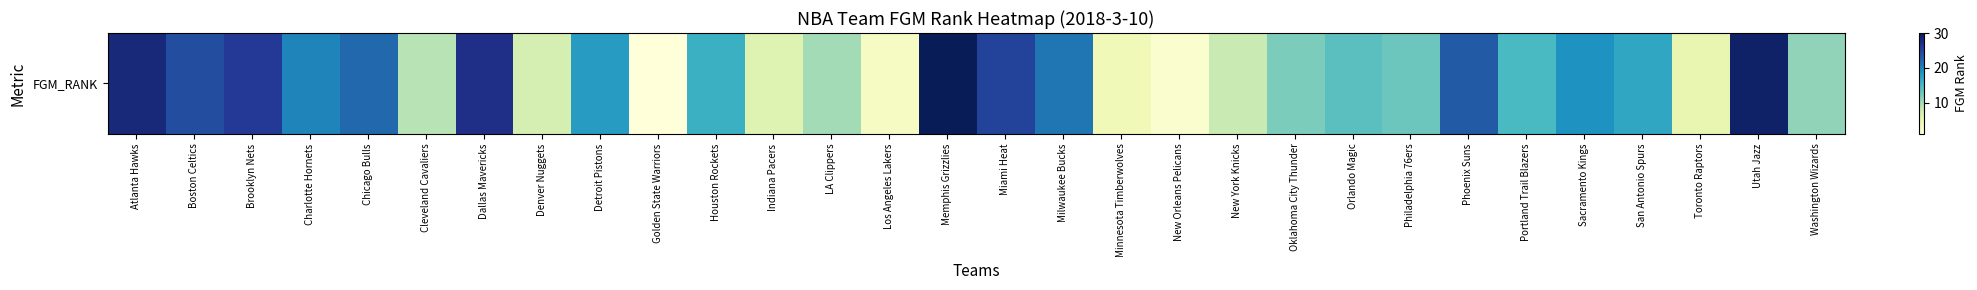

Reading right to left, list all the values displayed in this chart.

11	29	5	17	19	15	23	13	14	12	8	2	4	21	25	30	3	10	6	16	1	18	7	27	9	22	20	26	24	28